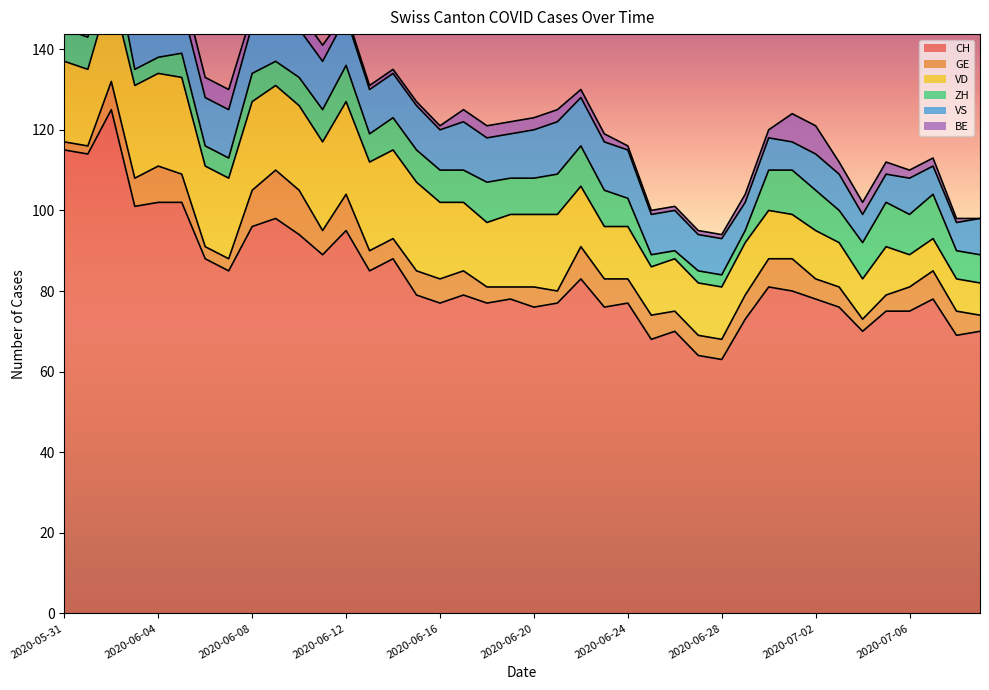

What is the approximate value of VD at 2020-07-07?

8